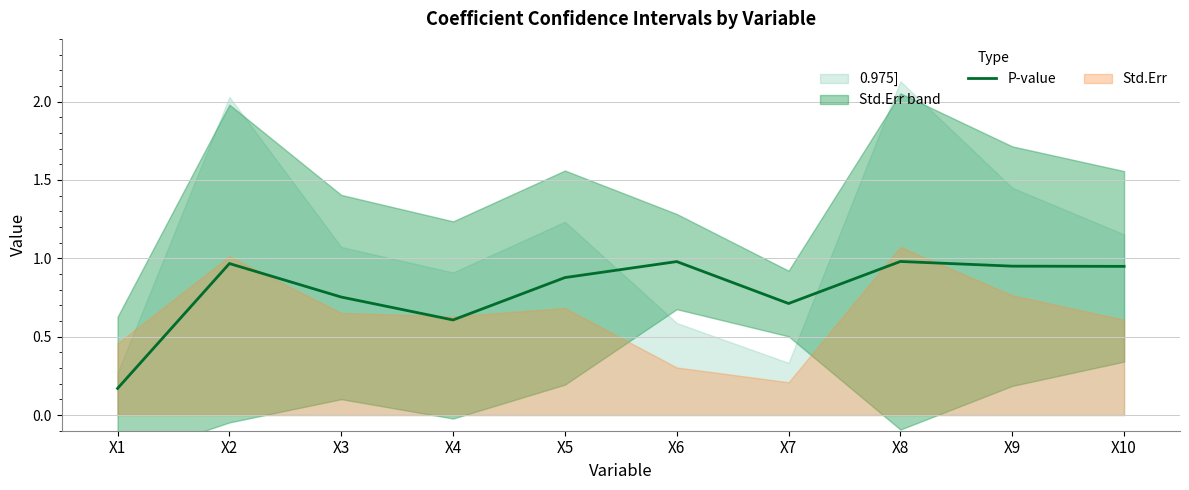

Reading right to left, extract all data points from this chart.

0.9	1.0	1.0	0.7	1.0	0.9	0.6	0.8	1.0	0.2